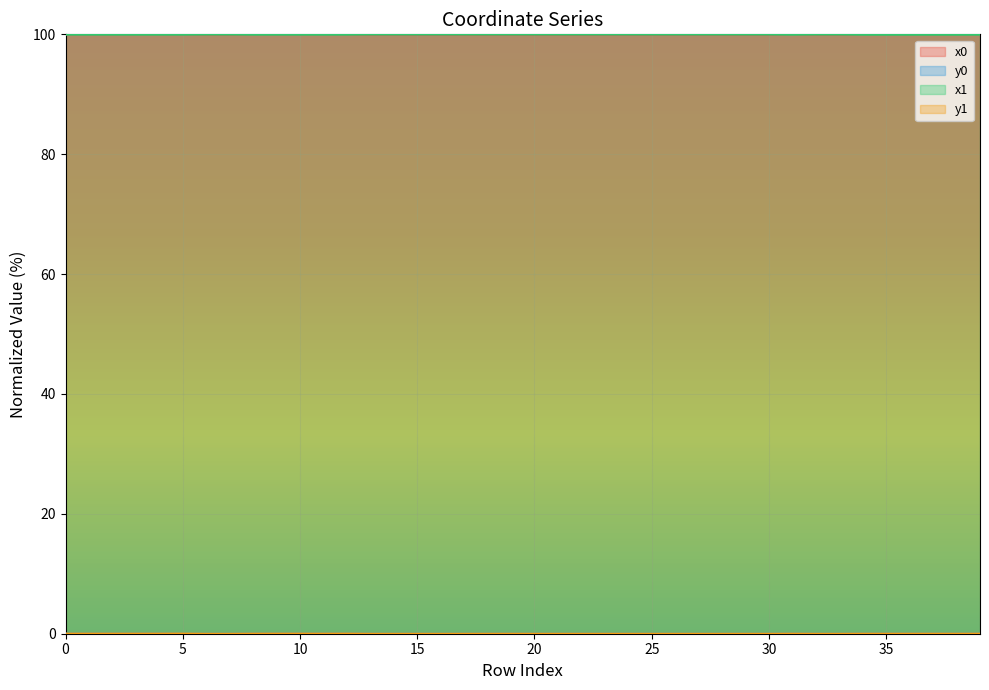

Which series ends up on top after the final intersection of x1 and x0?

x0